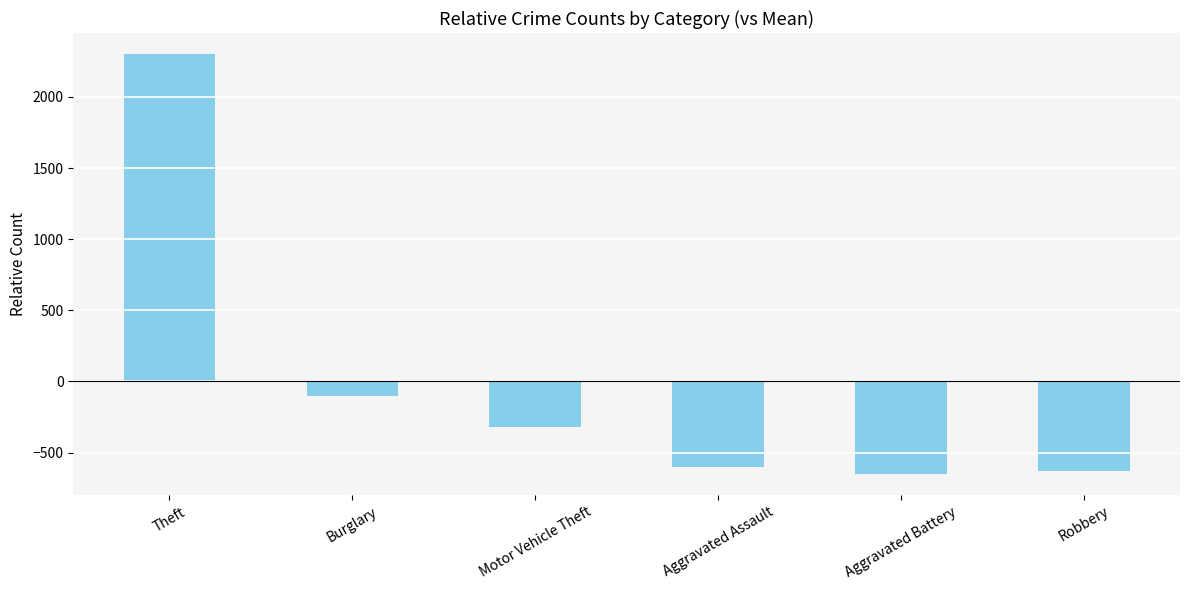

What position from the right is Theft?

6